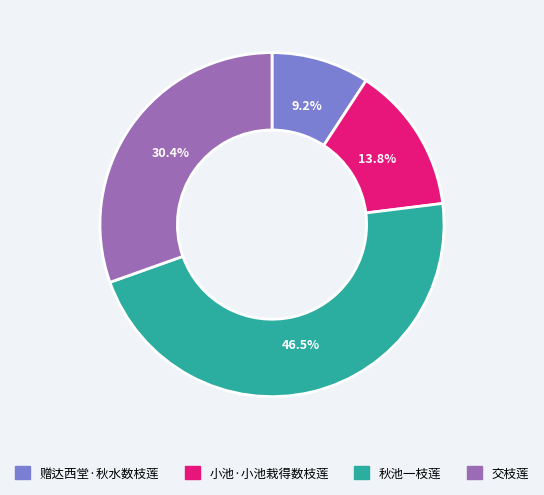

What is the ratio of the value at 秋池一枝莲 to the value at 交枝莲?

1.5